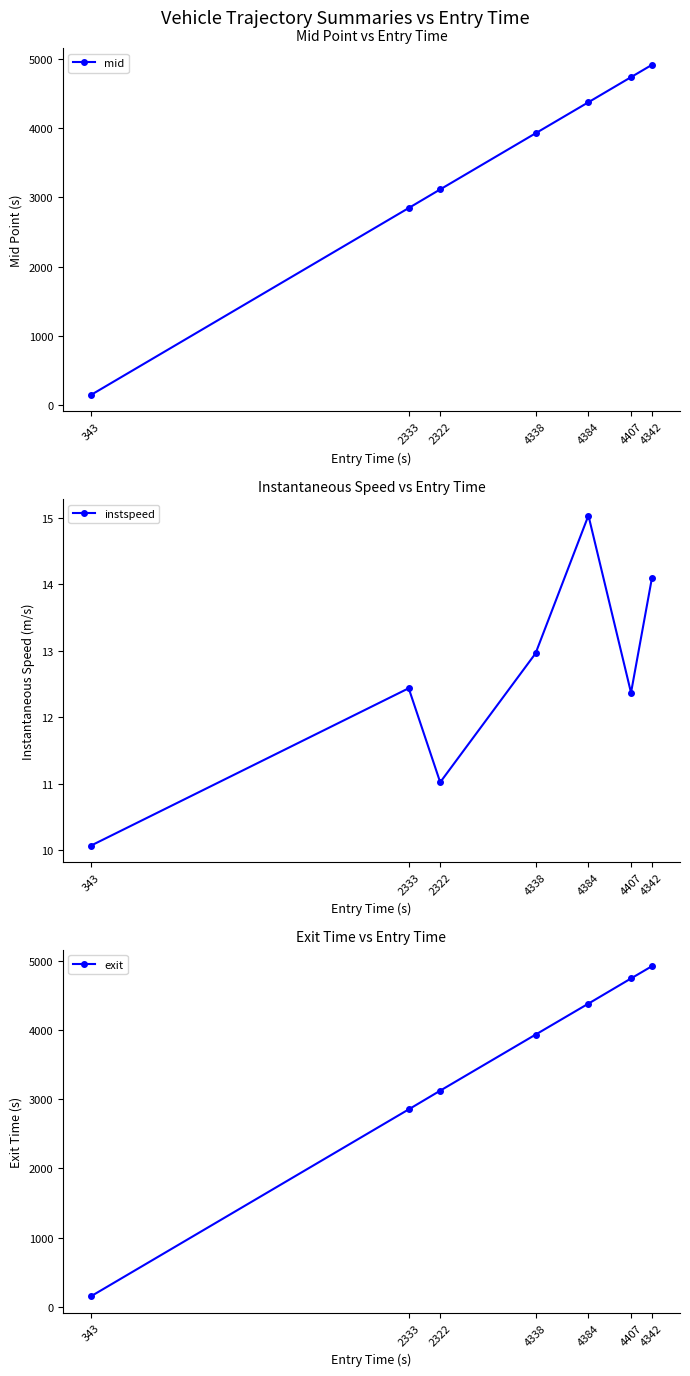

True or false: mid and exit intersect in this chart.

False